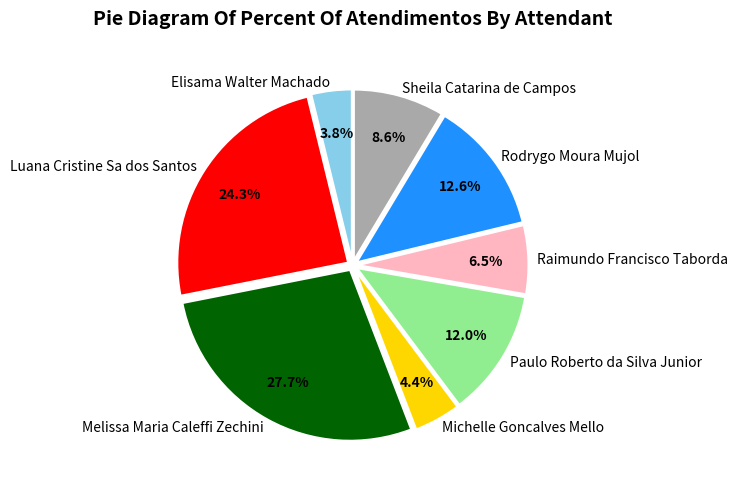

True or false: Elisama Walter Machado accounts for 4% of the total.

True